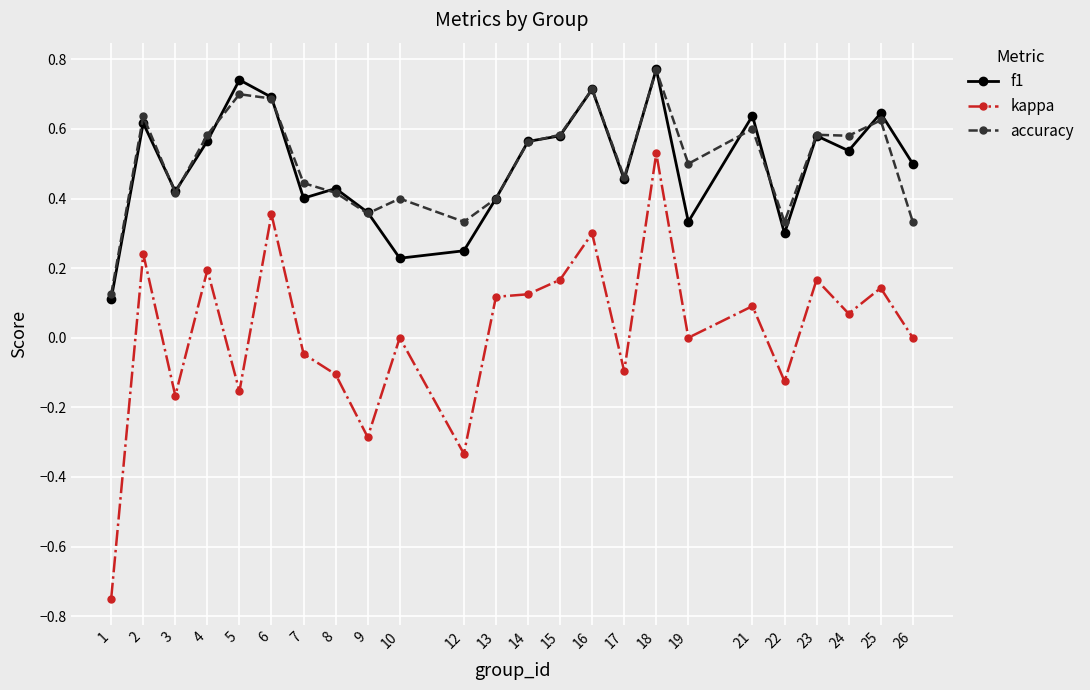

Which series changed the most between 1 and 25?

kappa